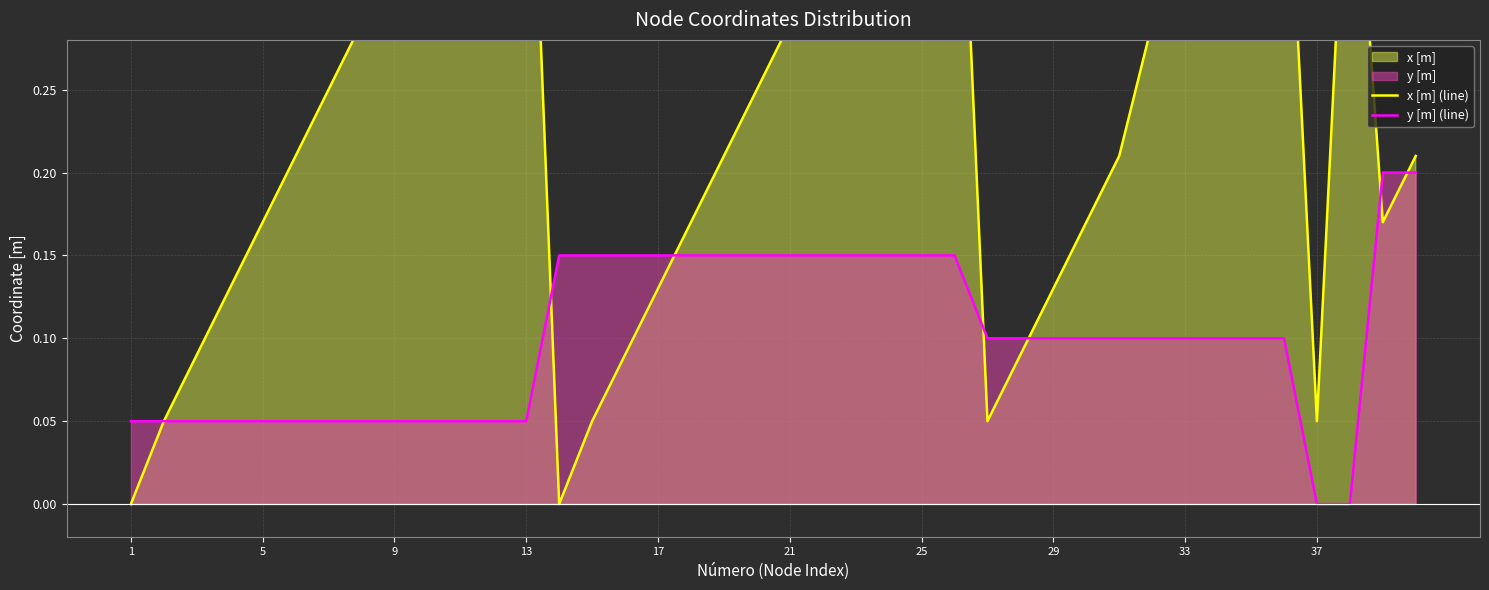

After their last crossing, which series has the higher values: x [m] (line) or y [m] (line)?

x [m] (line)